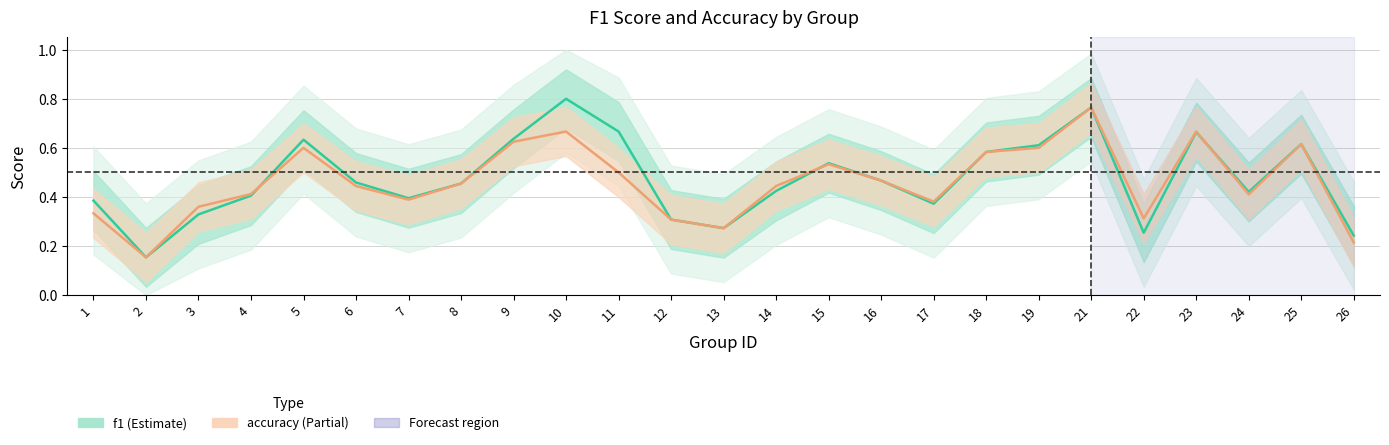

What is the maximum value for accuracy?

0.8